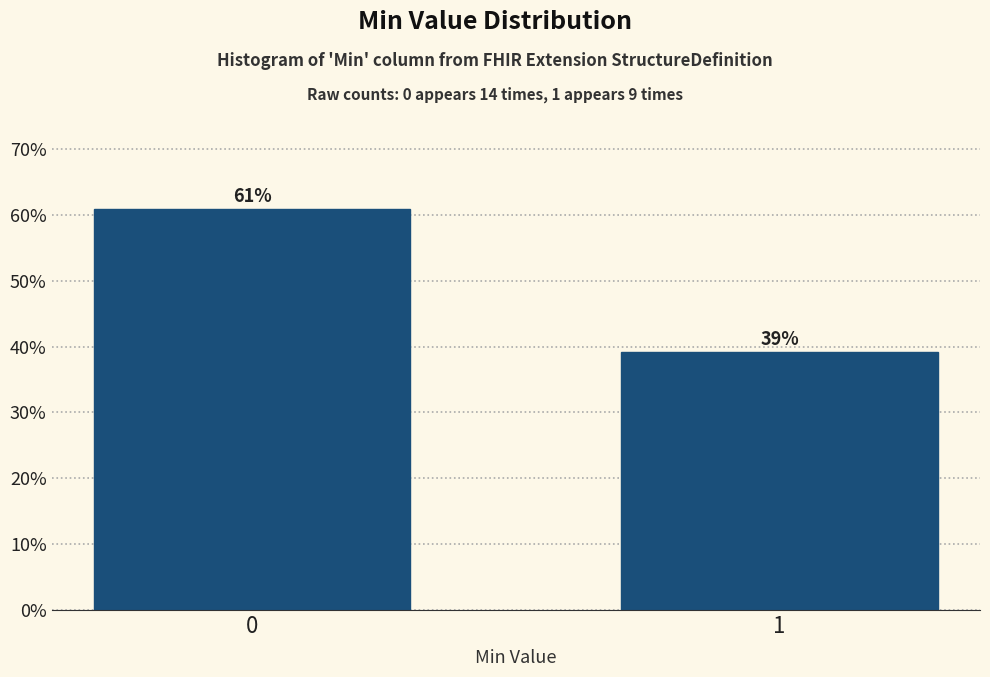

Is it true that the value at 0 is 102.0?

False